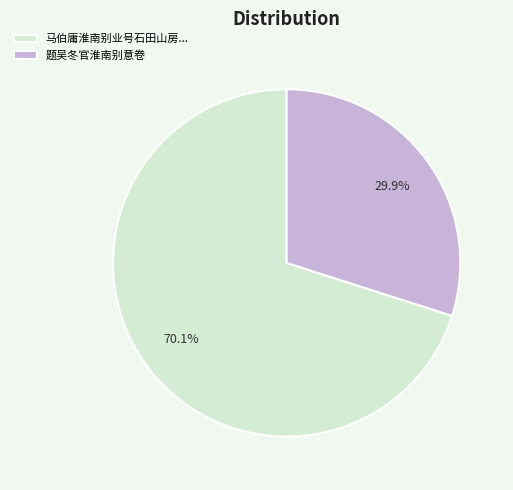

Approximately how many times larger is the value at 题吴冬官淮南别意卷 compared to 马伯庸淮南别业号石田山房...?

0.4